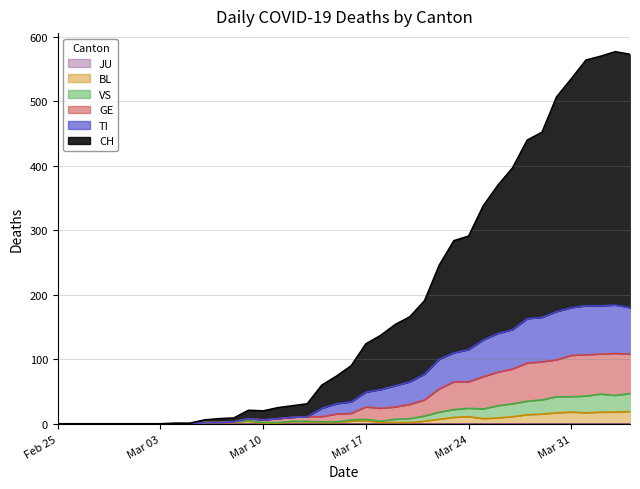

Does the chart display data point markers on the line(s)?

No